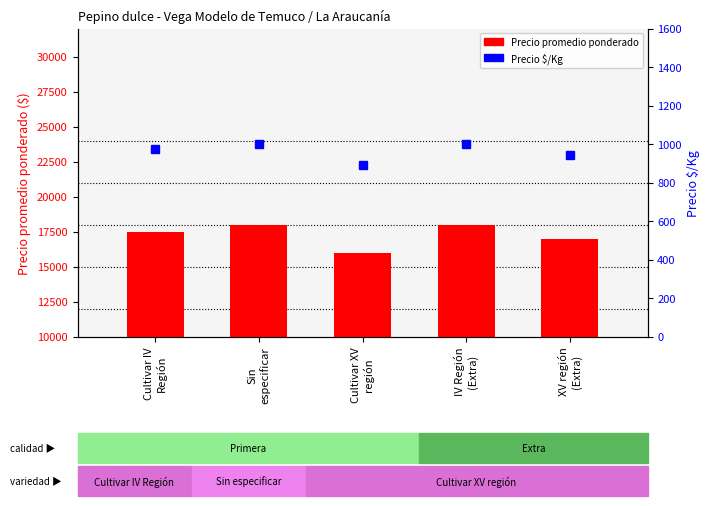

Reading left to right, what are all the values shown in this chart?

Precio promedio ponderado: Cultivar IV
Región=17486	Sin
especificar=18000	Cultivar XV
región=16000	IV Región
(Extra)=18000	XV región
(Extra)=17000
Precio $/Kg: Cultivar IV
Región=972	Sin
especificar=1000	Cultivar XV
región=889	IV Región
(Extra)=1000	XV región
(Extra)=944